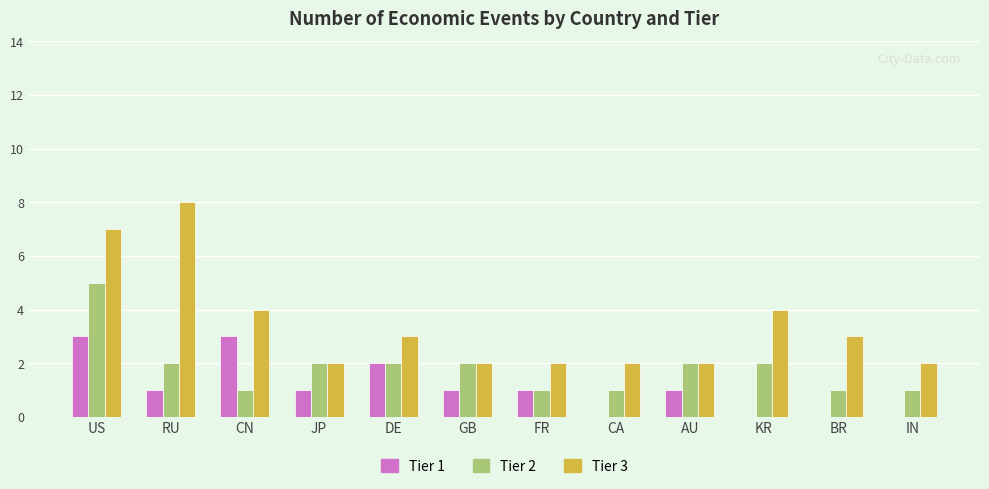

Reading left to right, transcribe all the data shown in this chart.

Tier 1: 3	1	3	1	2	1	1	0	1	0	0	0
Tier 2: 5	2	1	2	2	2	1	1	2	2	1	1
Tier 3: 7	8	4	2	3	2	2	2	2	4	3	2